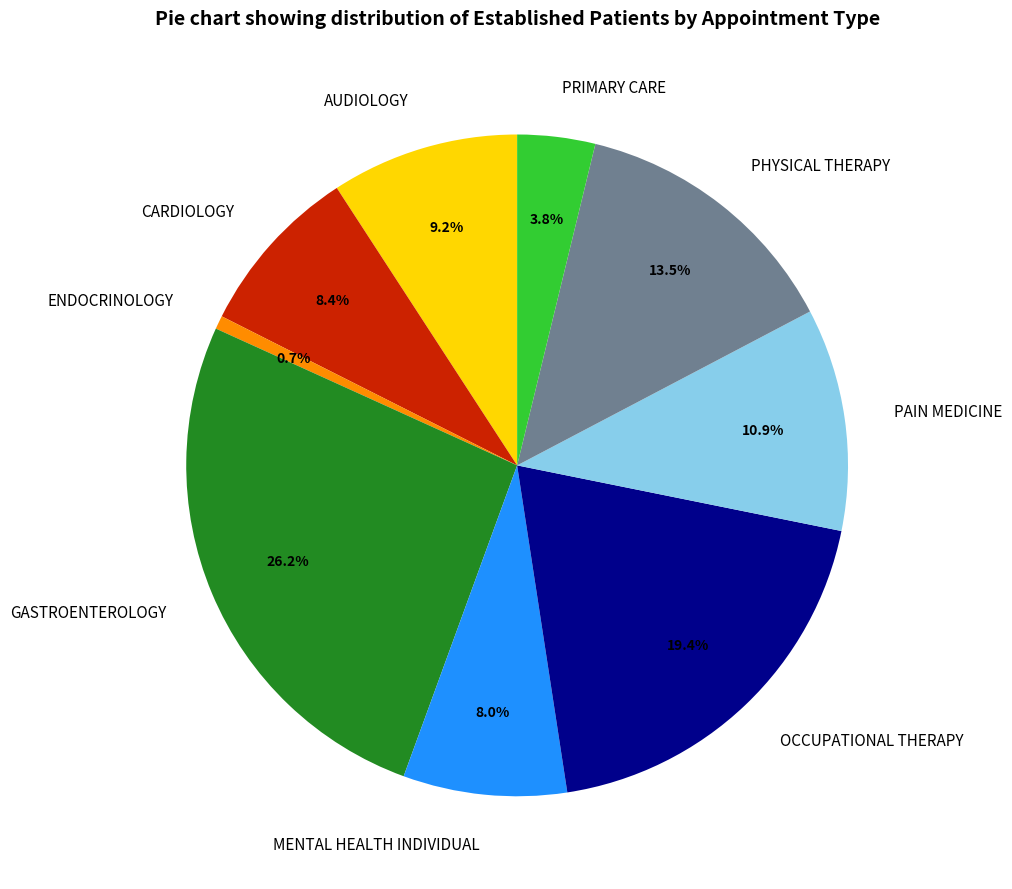

What is the ratio of the value at CARDIOLOGY to the value at OCCUPATIONAL THERAPY?

0.4